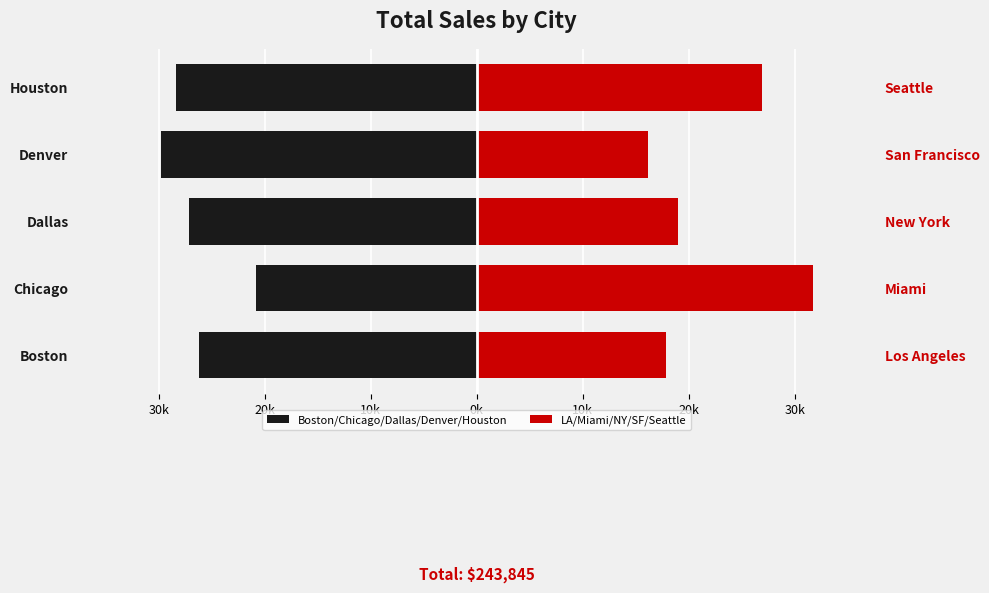

What is the maximum value for LA/Miami/NY/SF/Seattle?

31700